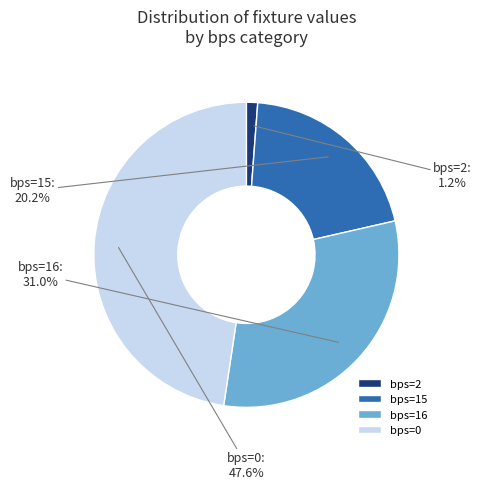

Combined, what portion of the pie is bps=16 and bps=15?

51.2%